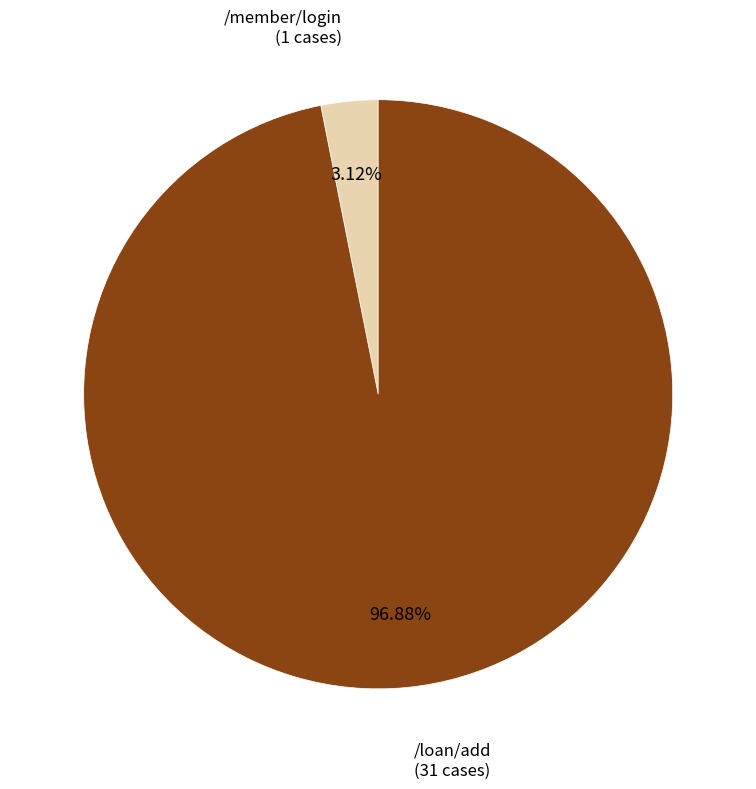

Is there a majority slice in this chart?

Yes